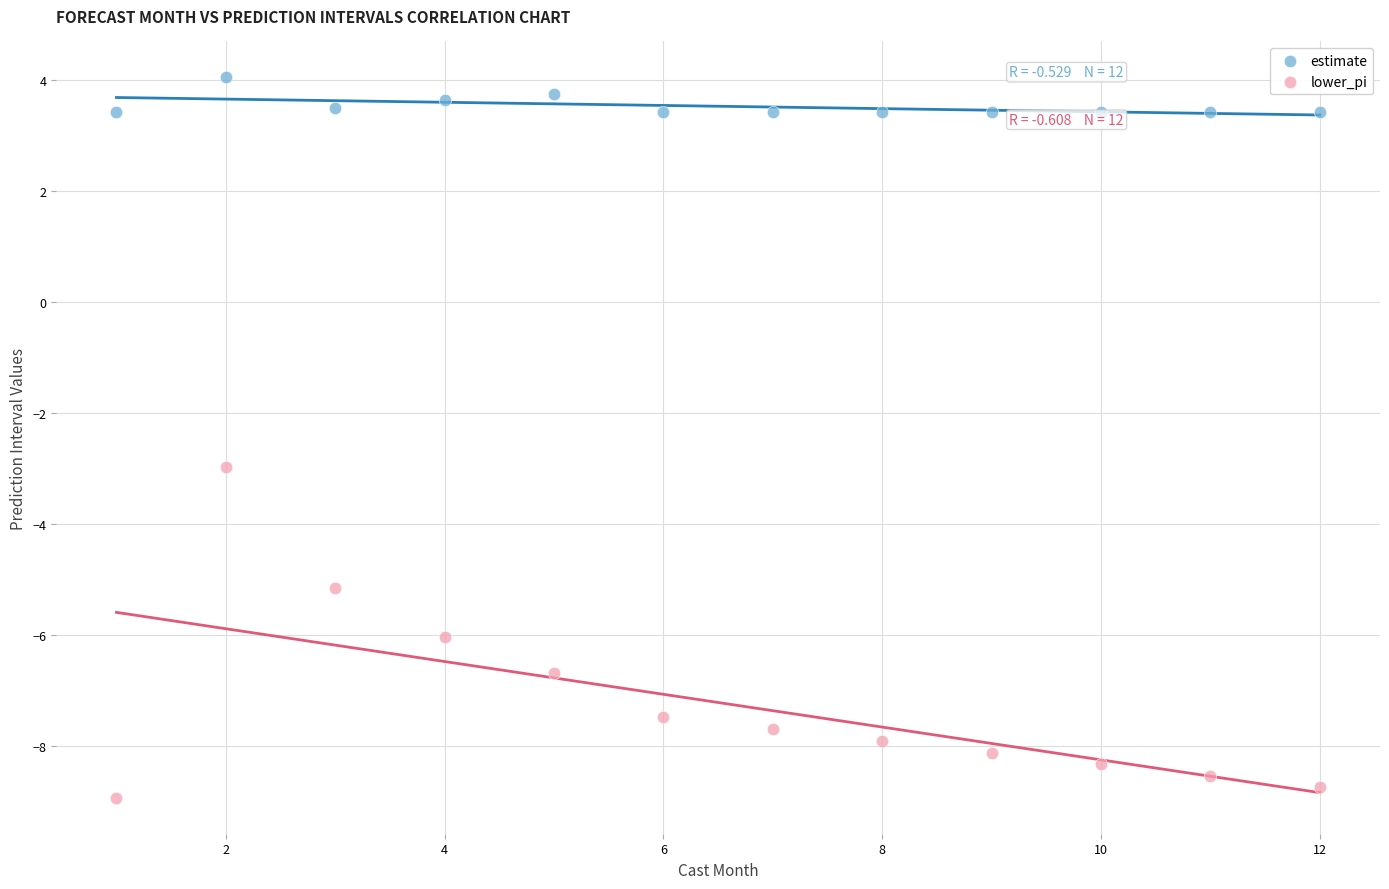

Which series reaches the maximum Y coordinate?

estimate